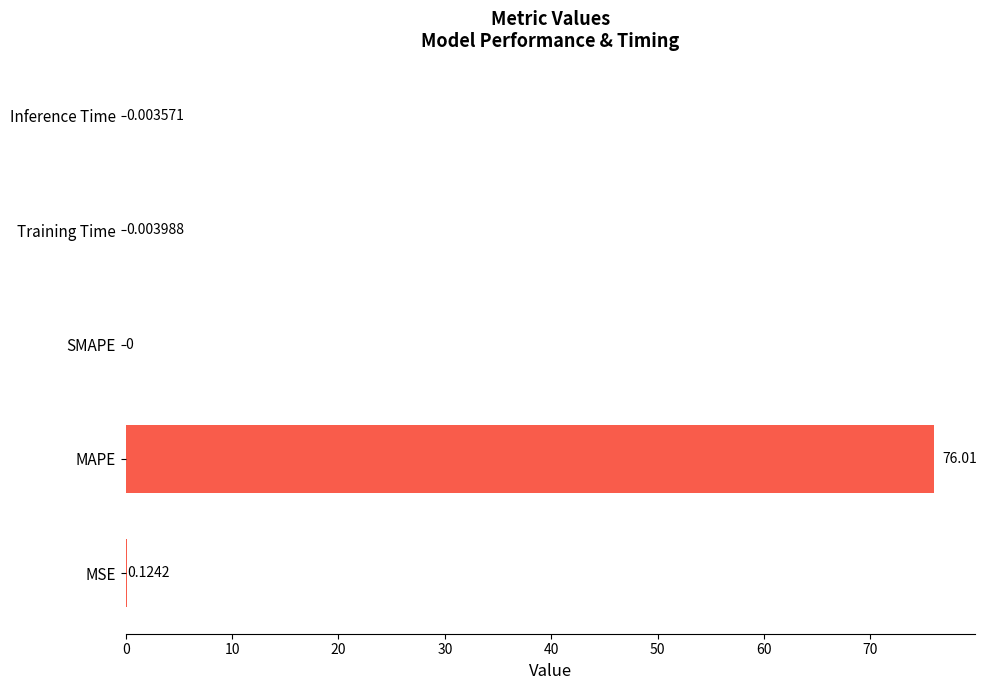

At which category does the chart reach its peak across all series?

MAPE